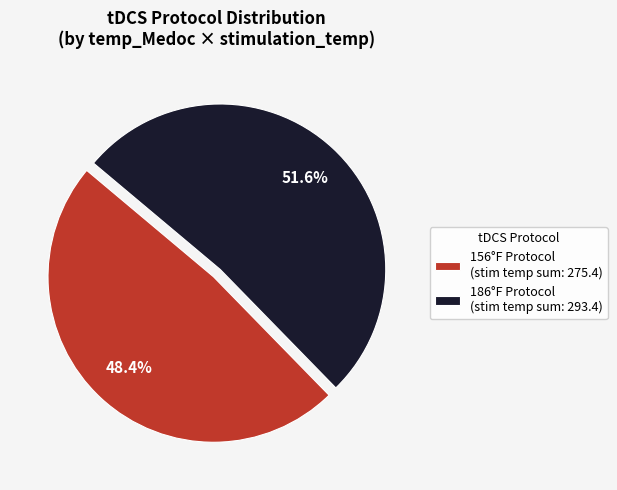

What is the total percentage of 186°F Protocol (stim temp sum: 293.4) and 156°F Protocol (stim temp sum: 275.4)?

100.0%